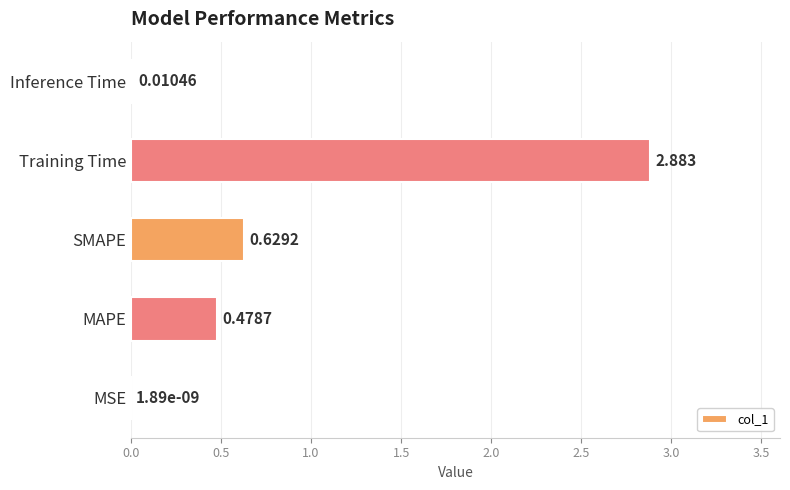

Count the number of data series in this chart.

1